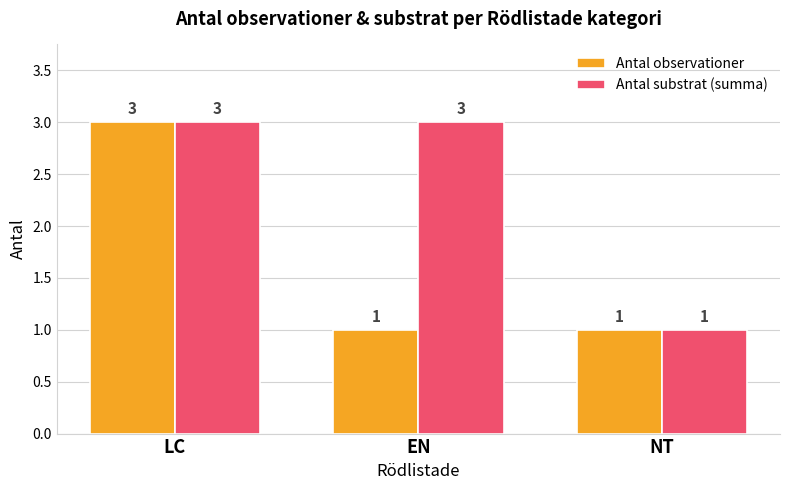

Rank the series by their average value, from highest to lowest.

Antal substrat (summa), Antal observationer